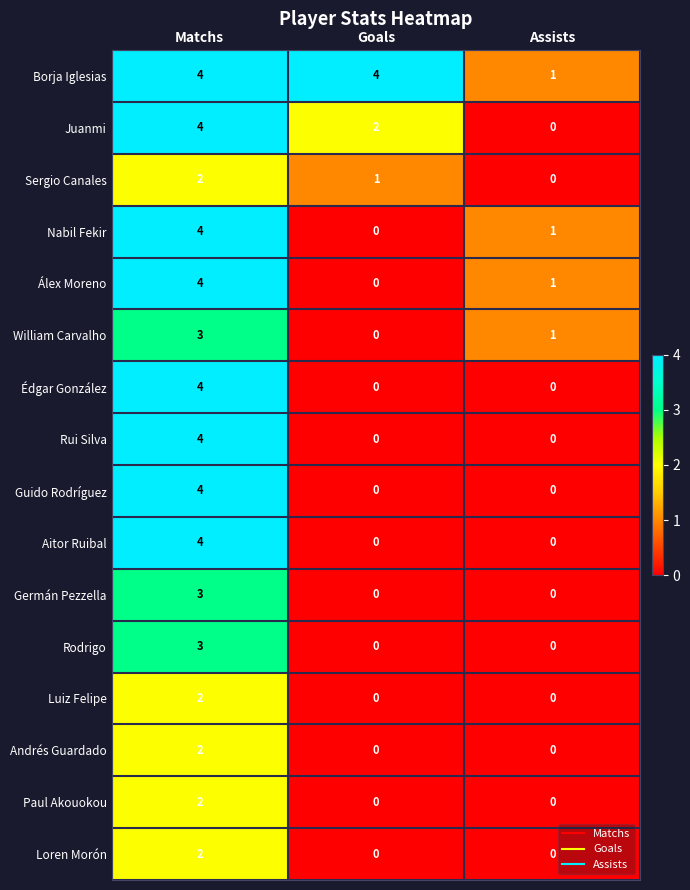

The value of Luiz Felipe at Assists is 0. True or false?

True